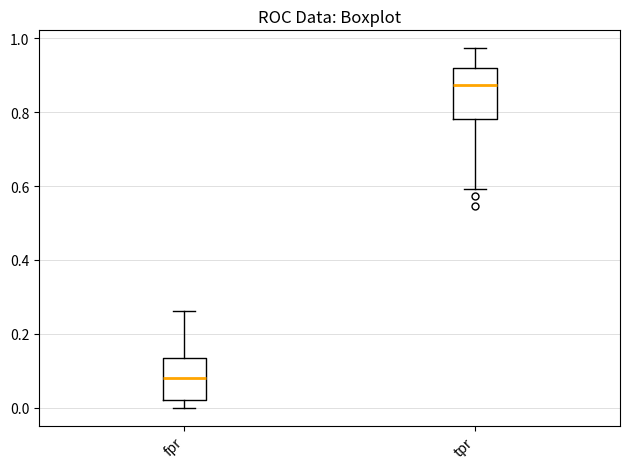

Which box's median line is the highest?

tpr